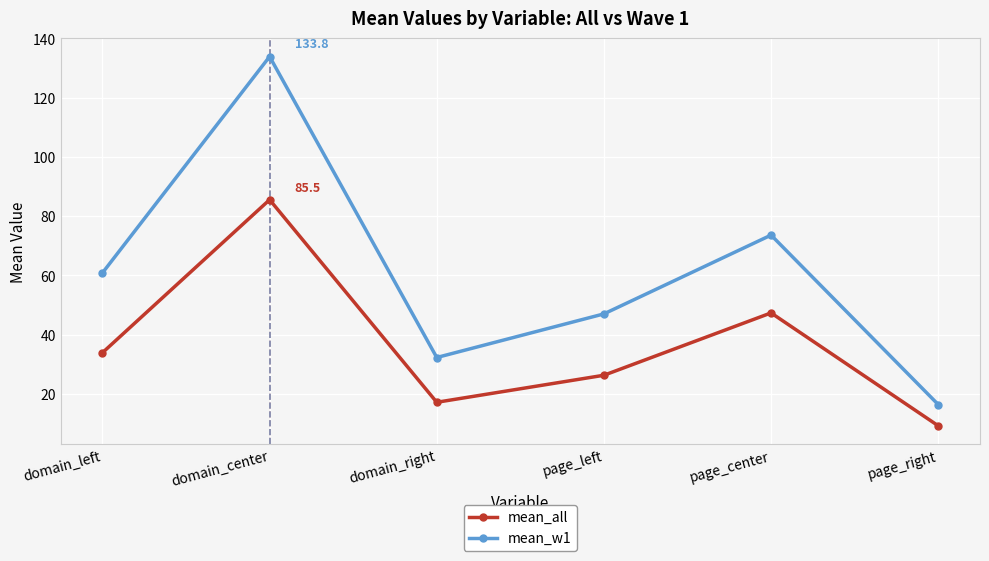

How many lines are shown in the chart?

2